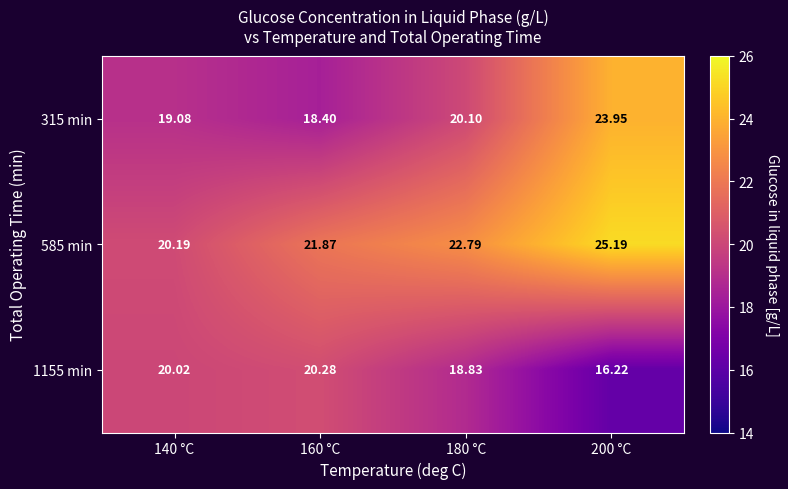

Is the value of 315 min at 140 °C greater than the value of 1155 min at 180 °C?

Yes